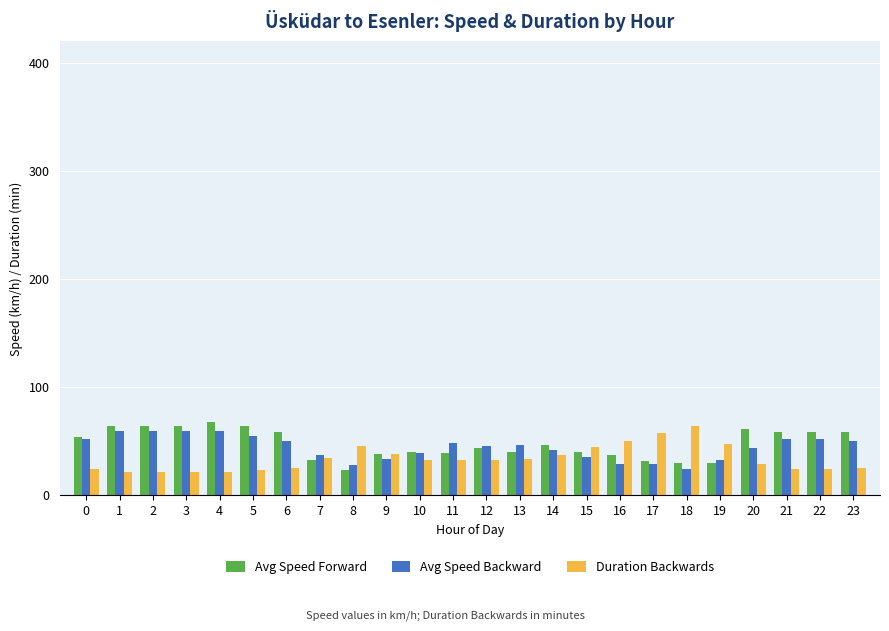

The value of Avg Speed Forward at 1 is 64.1. True or false?

True